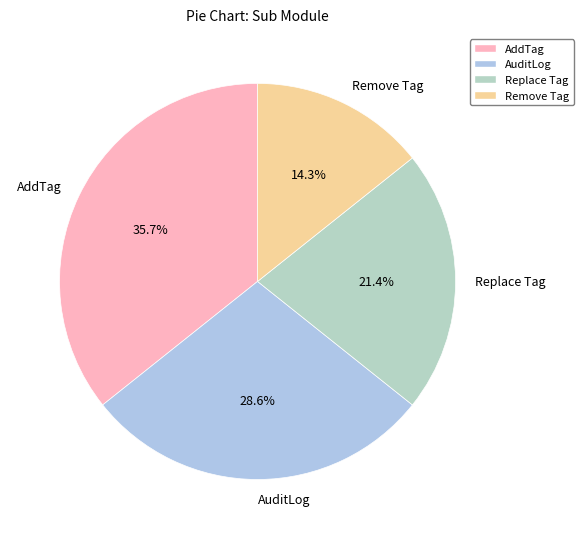

Is it true that Remove Tag is 28% of the pie?

False